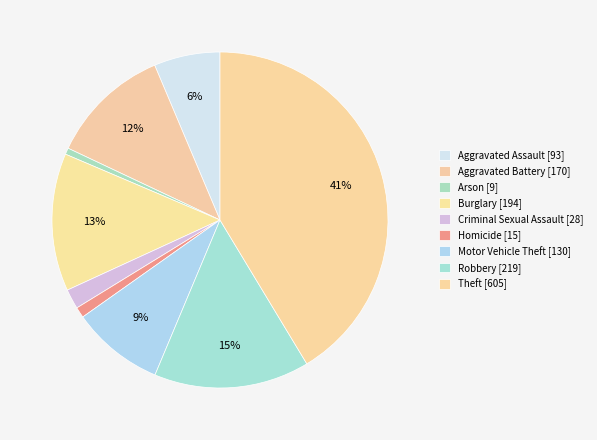

Which category has the smallest portion of the pie?

Arson